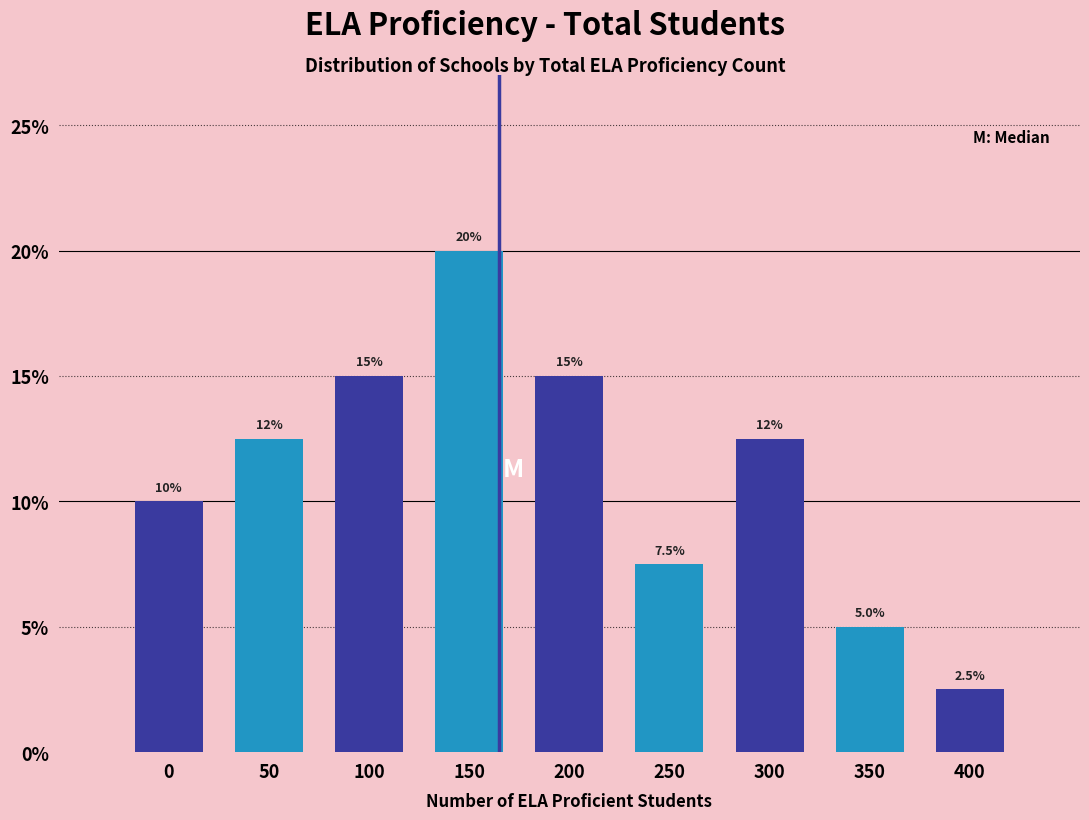

Reading right to left, transcribe all the data shown in this chart.

2.5	5.0	12.5	7.5	15.0	20.0	15.0	12.5	10.0